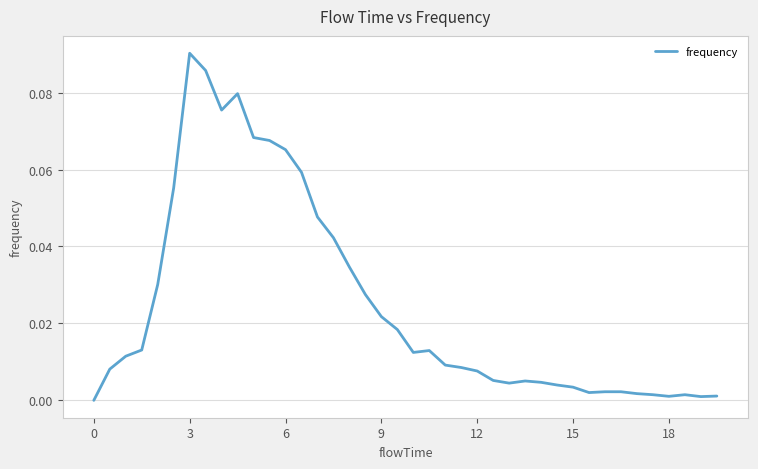

Does the chart display data point markers on the line(s)?

No